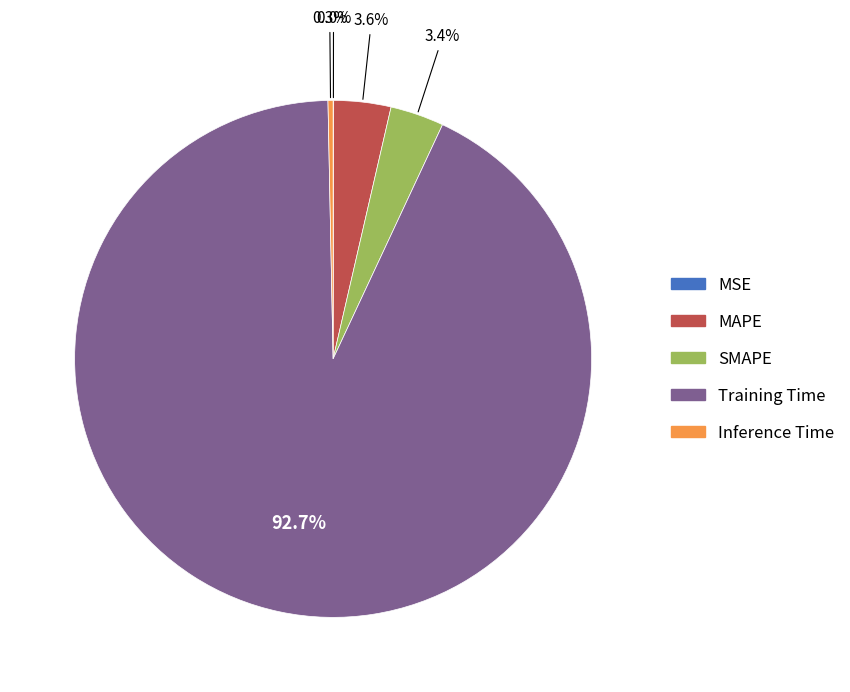

What percentage do MAPE and Inference Time together represent?

3.9%